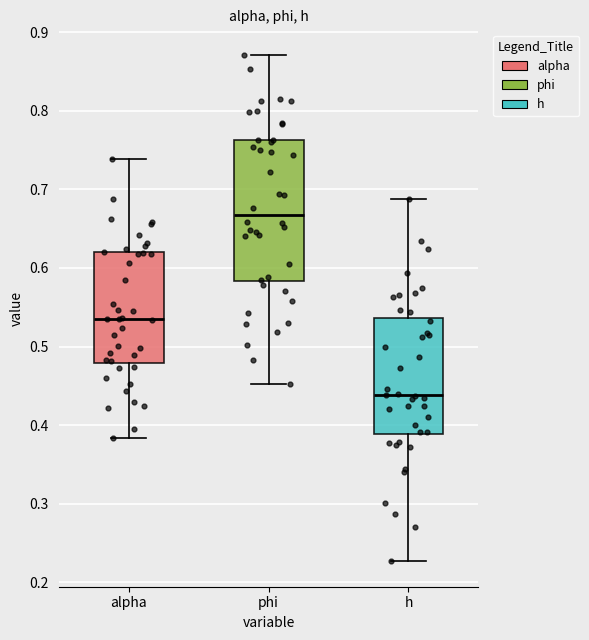

Comparing the boxes themselves (not the whiskers), which one is the tallest?

phi